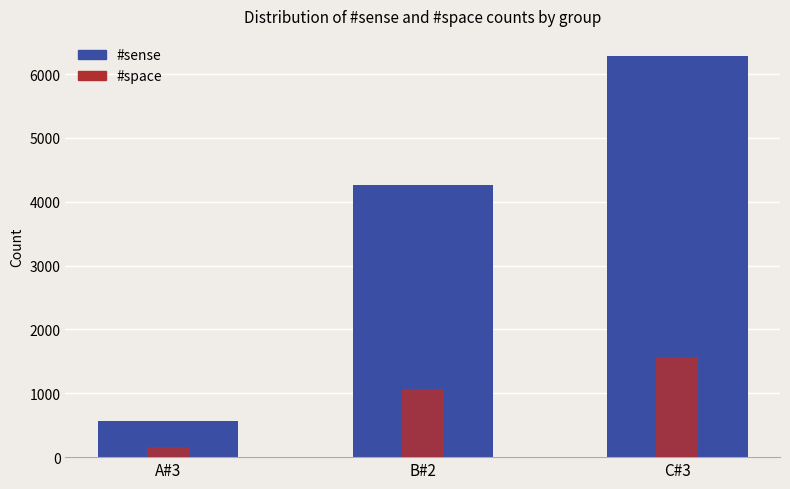

Count the #sense values in the range 572 to 6283.

3